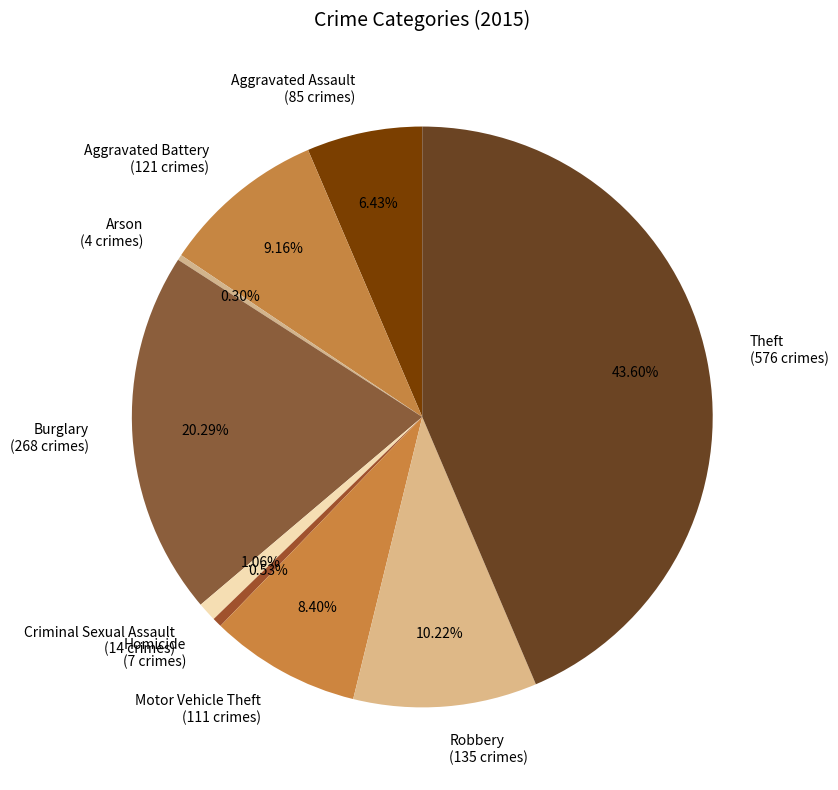

To the nearest percent, what portion does Homicide represent?

1%